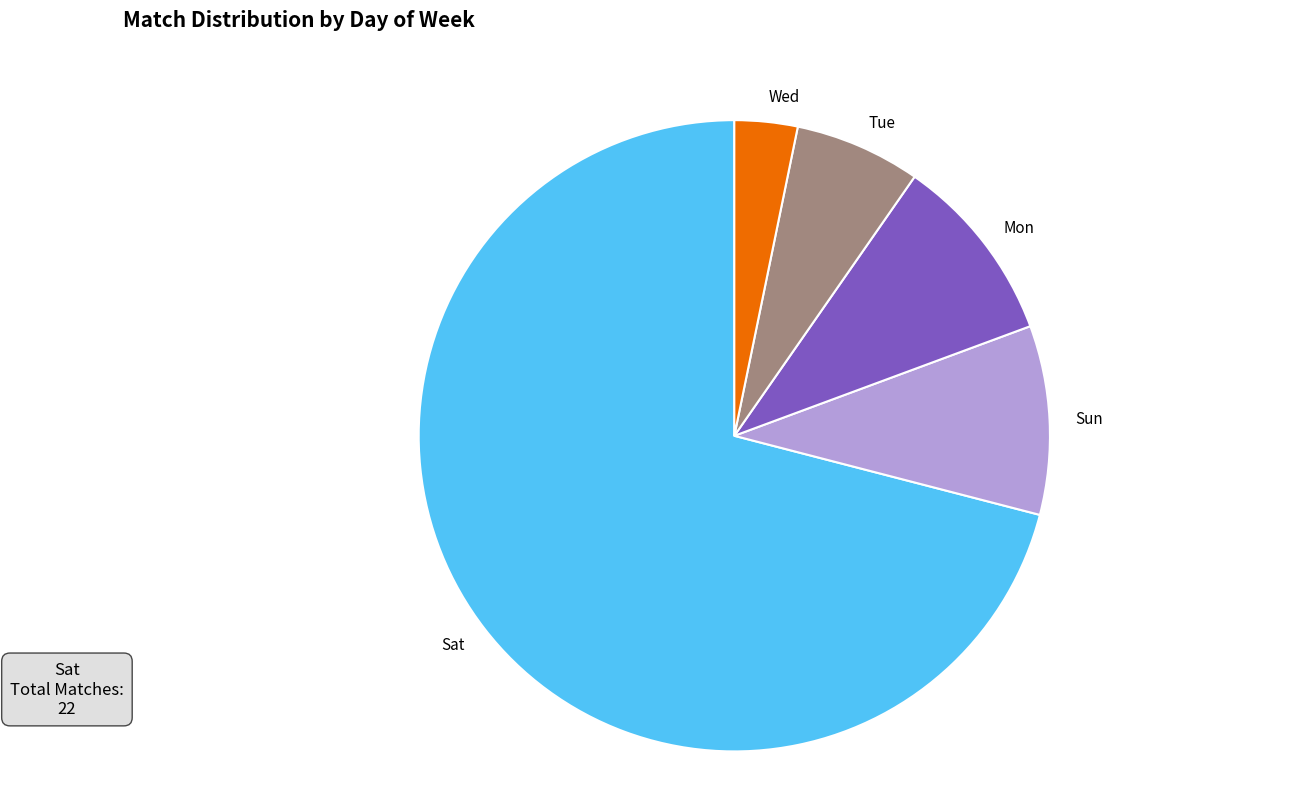

Which slice is the smallest?

Wed